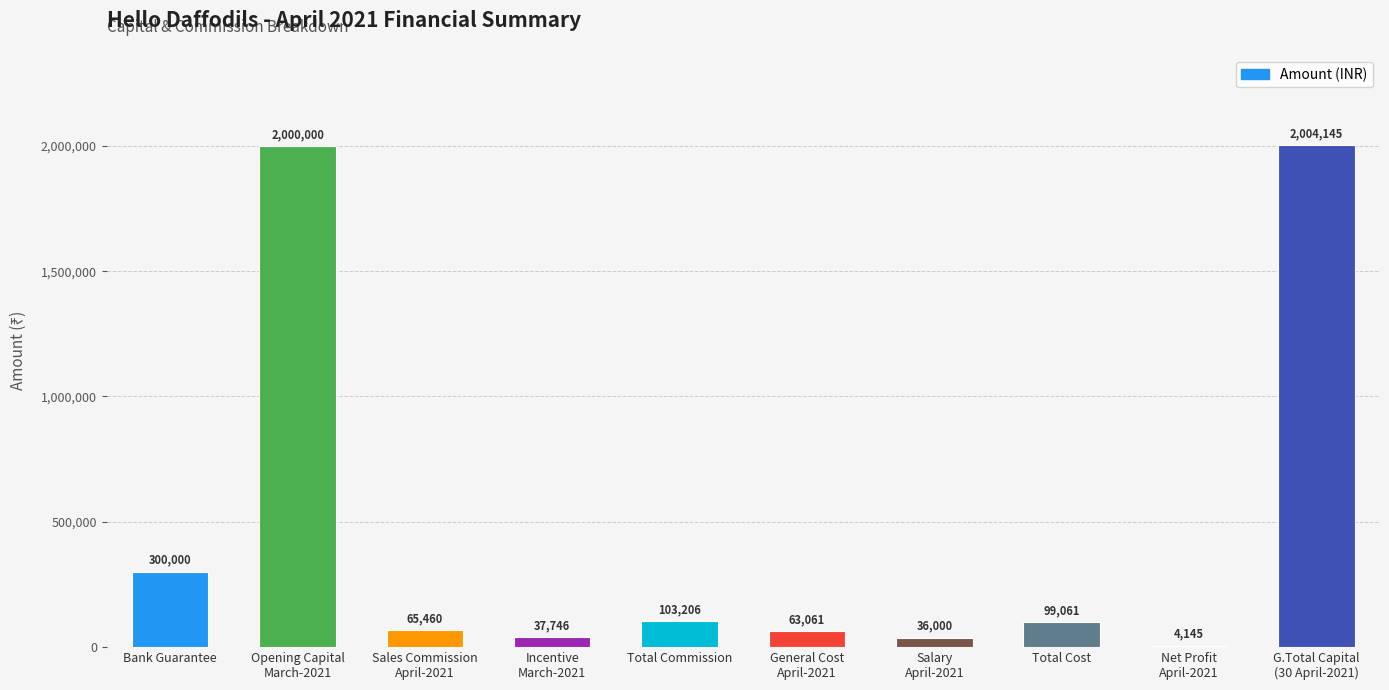

What is the maximum value shown in the chart?

2004144.9